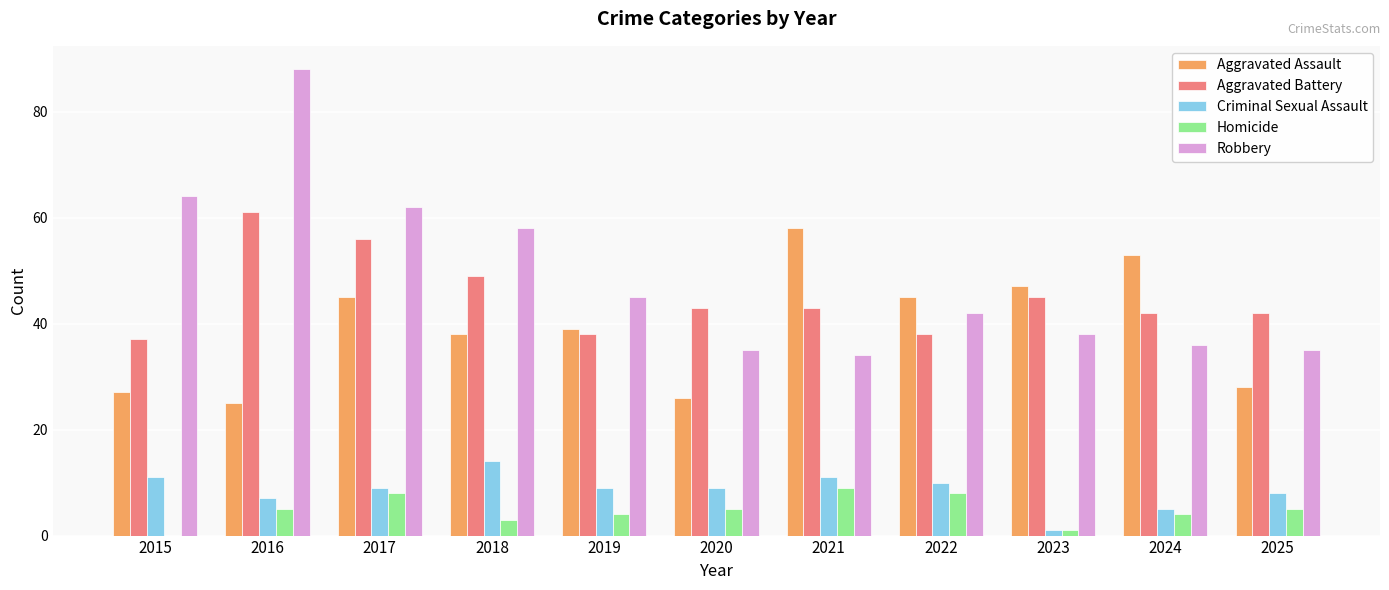

Which category has the highest value in the Robbery series?

2016